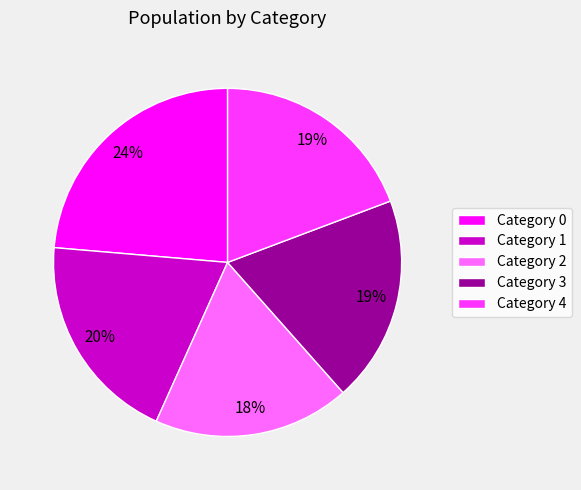

Is the sum of Category 1 and Category 2 greater than half?

No